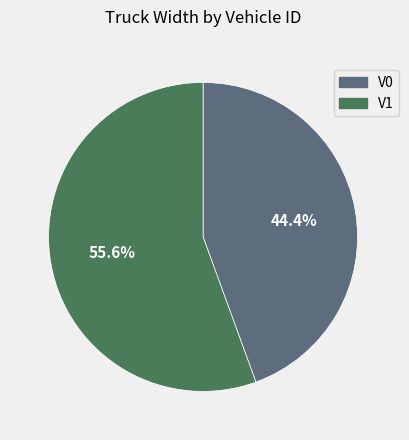

True or false: V1 accounts for 56% of the total.

True